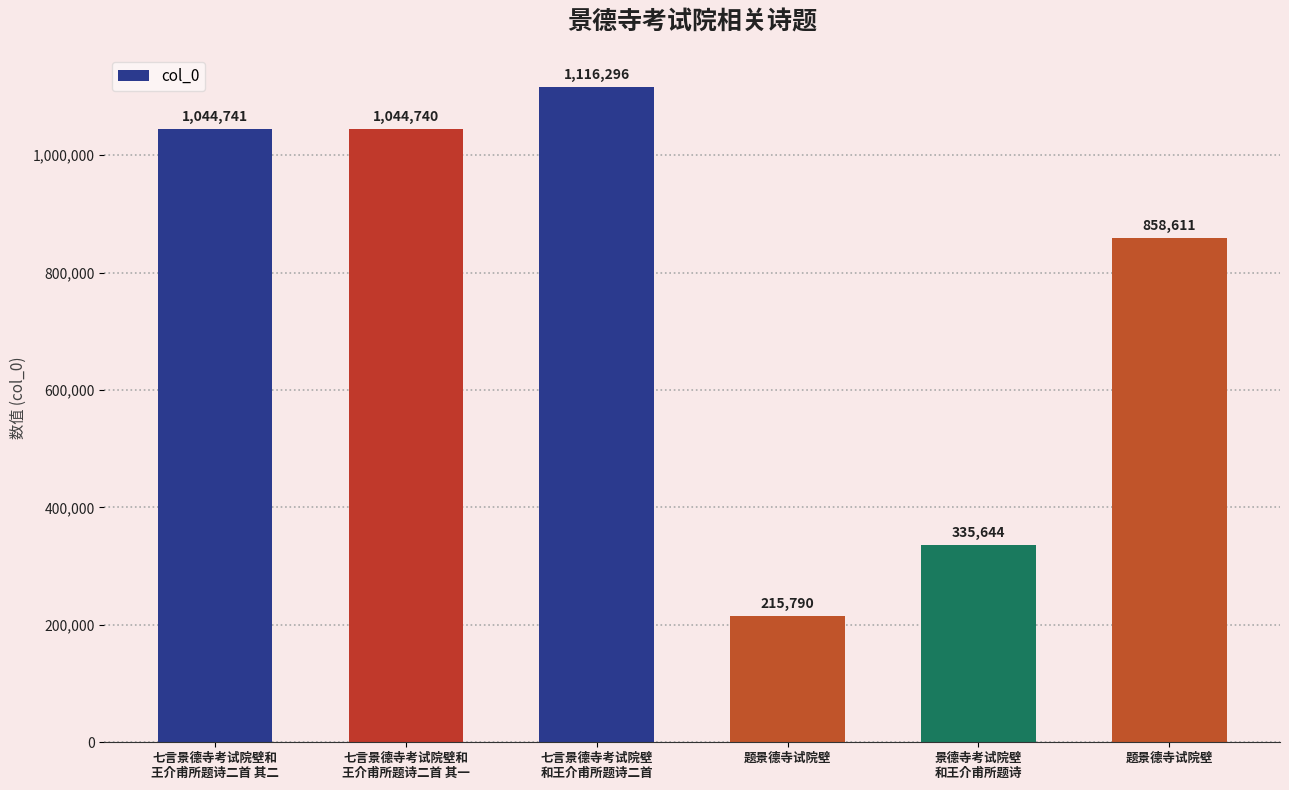

What is the change in value from 七言景德寺考试院壁和
王介甫所题诗二首 其一 to 七言景德寺考试院壁
和王介甫所题诗二首?

+71556